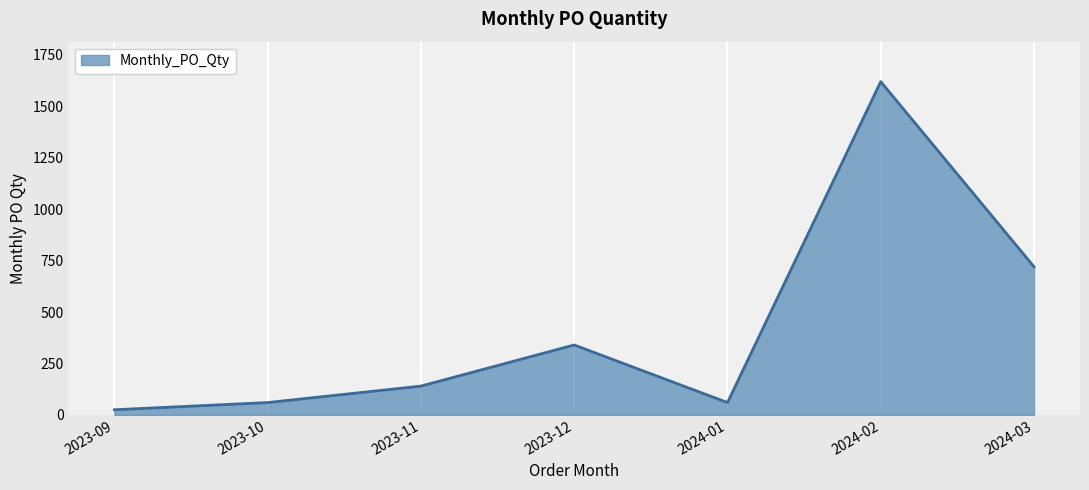

Which has a higher value, 2023-12 or 2023-10?

2023-12